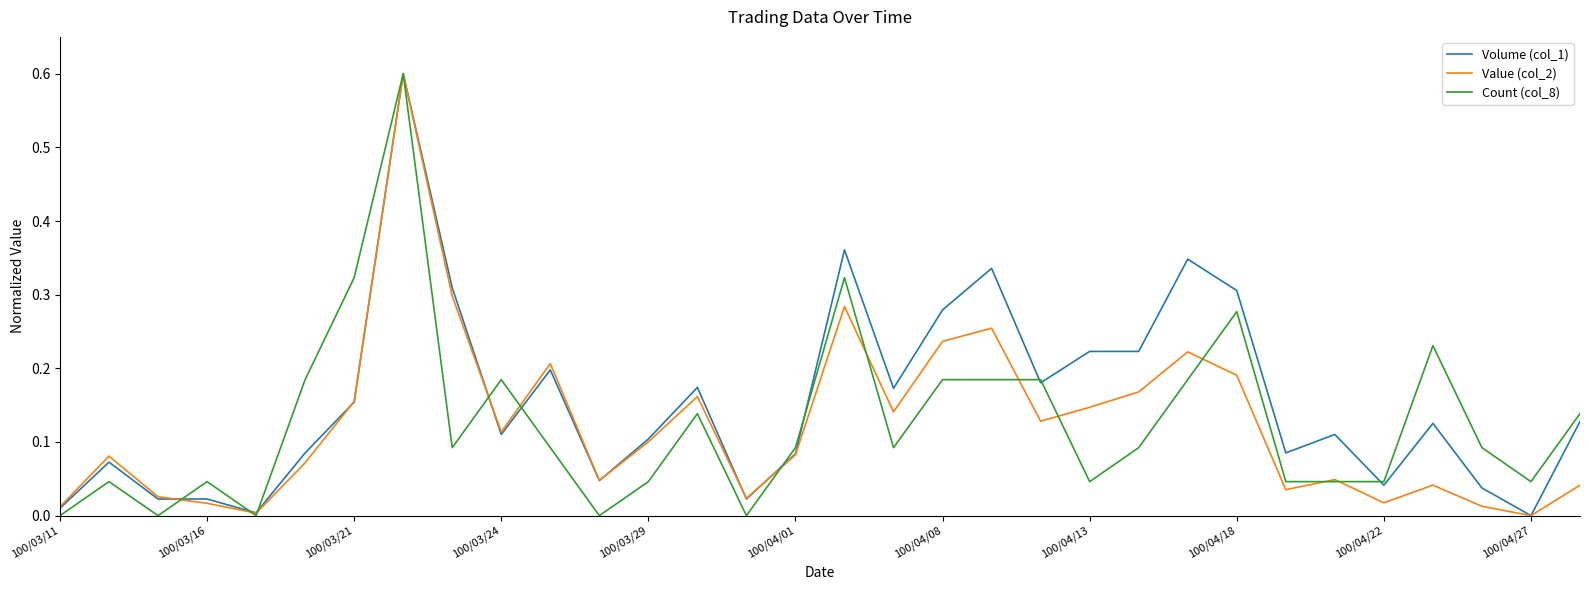

What is the greatest value displayed?

0.6